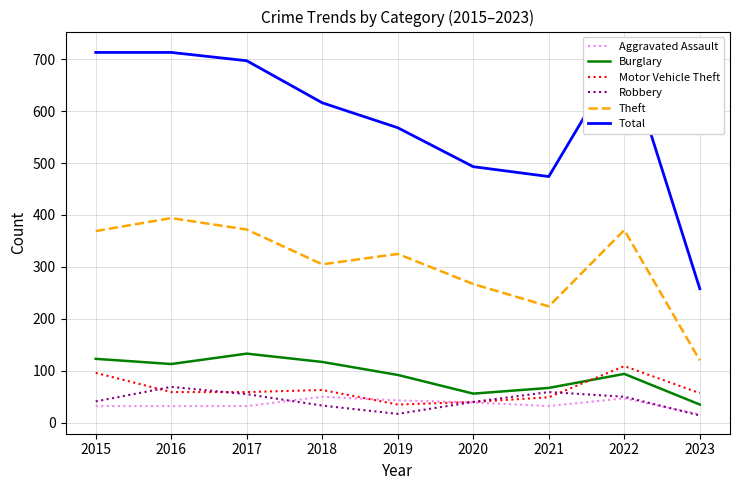

At which category does Burglary reach its first local peak?

2017